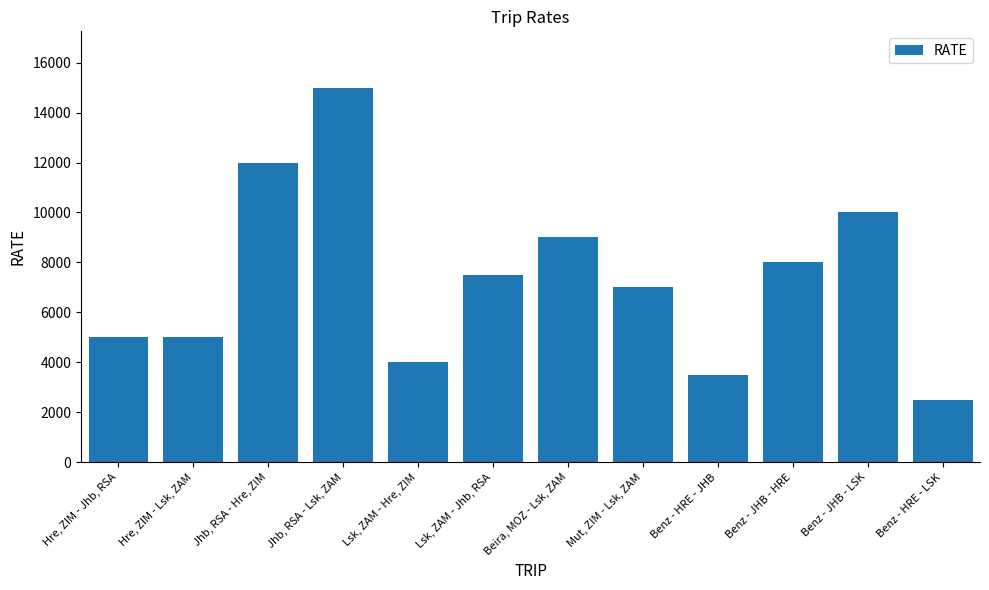

What position from the right is Mut, ZIM - Lsk, ZAM?

5